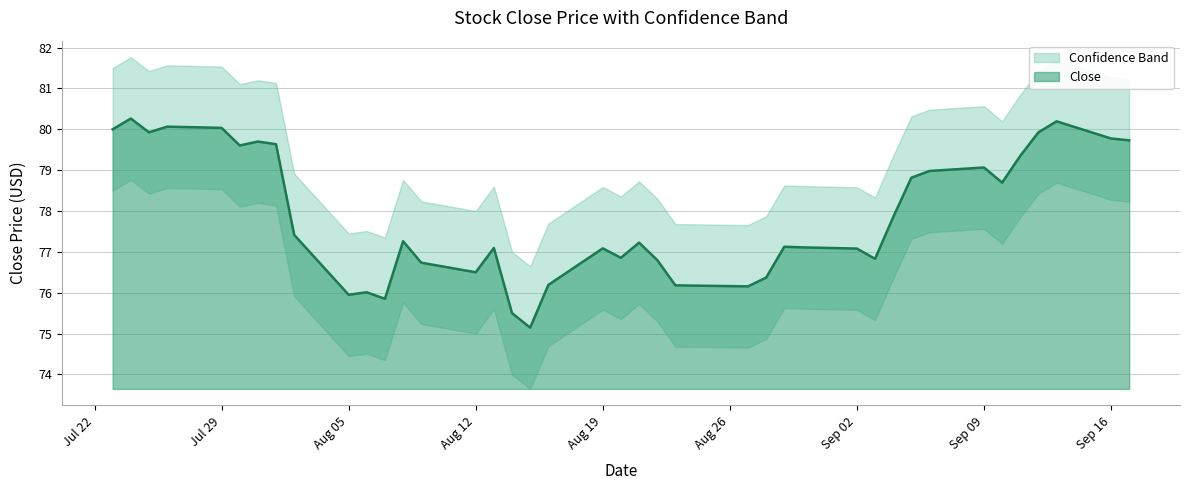

The value of Upper Band at 2019-09-10 is 126.0. True or false?

False